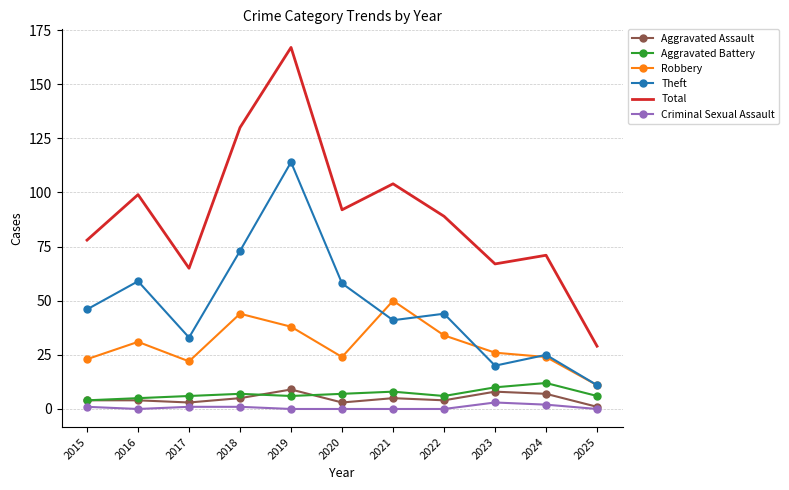

What is the average value of the Criminal Sexual Assault series?

1